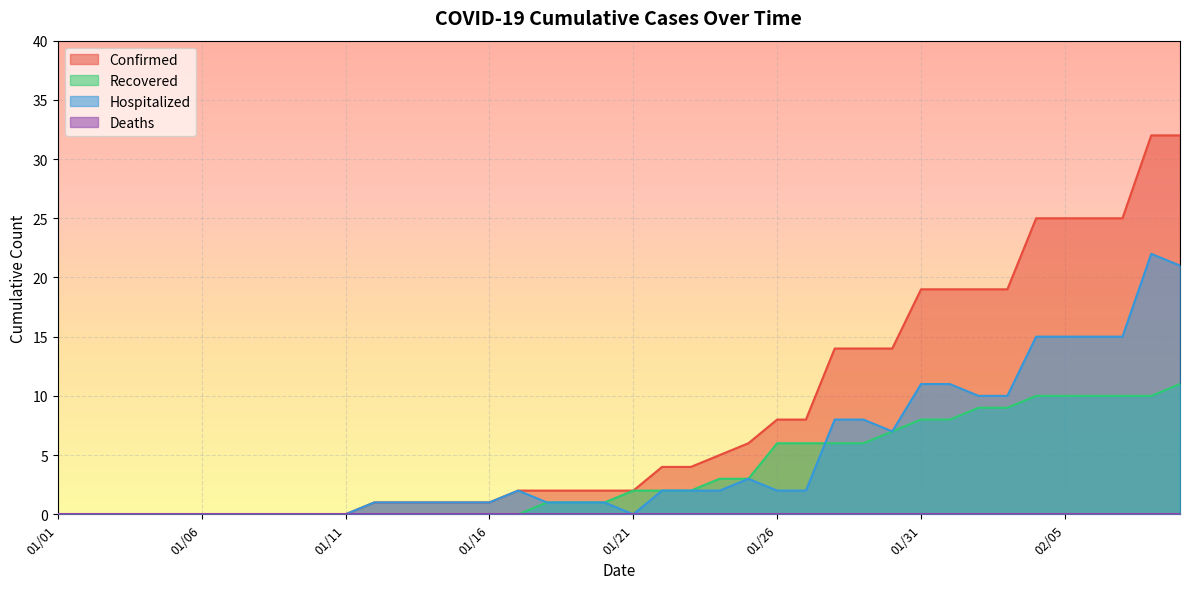

At how many categories does at least one series exceed 27?

2